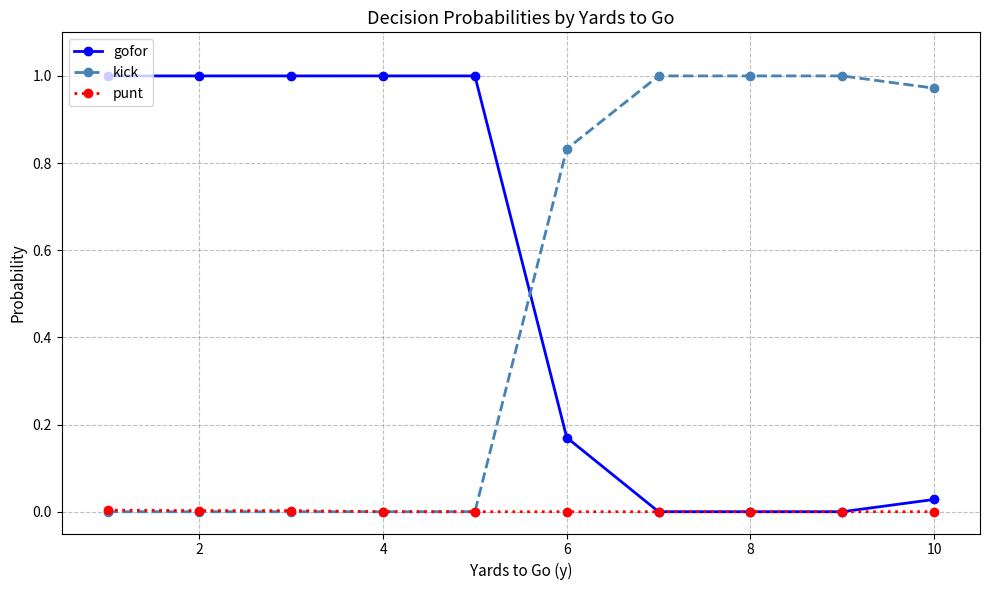

How many intersections are there between gofor and kick?

1